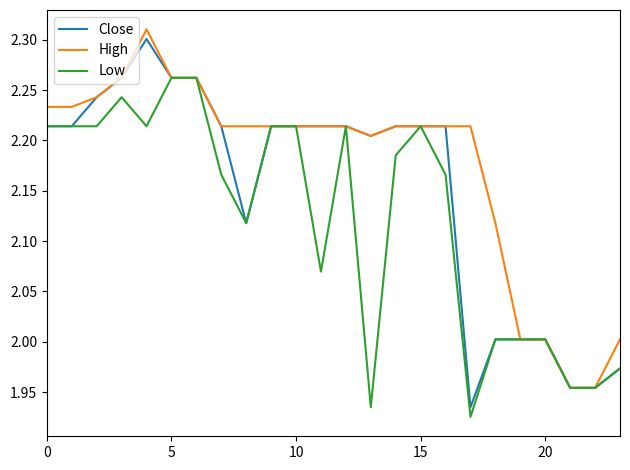

List the series in order of their overall mean, lowest first.

Low, Close, High